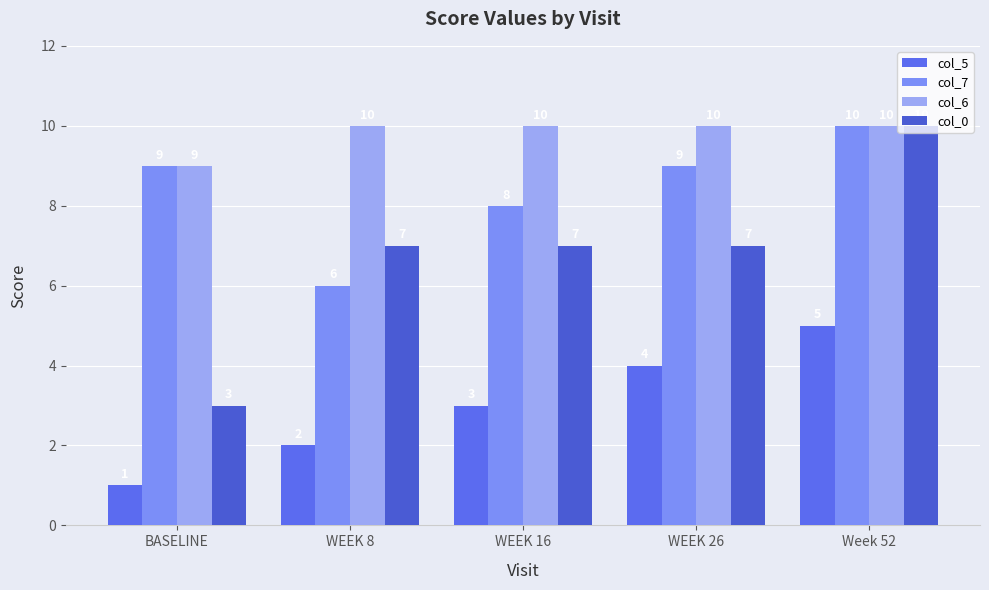

List the series in order of their peak value, lowest first.

col_5, col_7, col_6, col_0